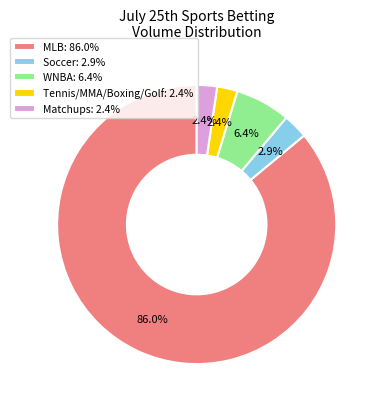

What portion of the pie excludes Tennis/MMA/Boxing/Golf?

97.6%